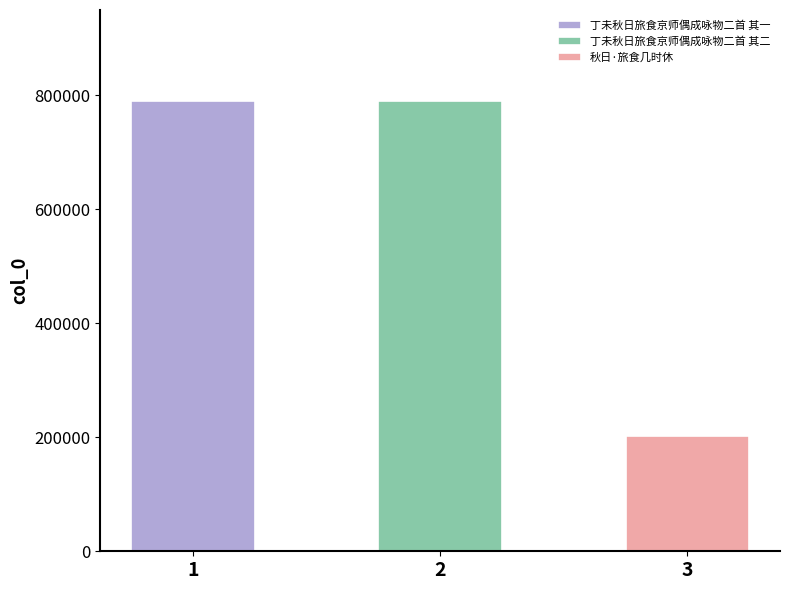

What is the label of the 3rd bar from the left?

秋日·旅食几时休